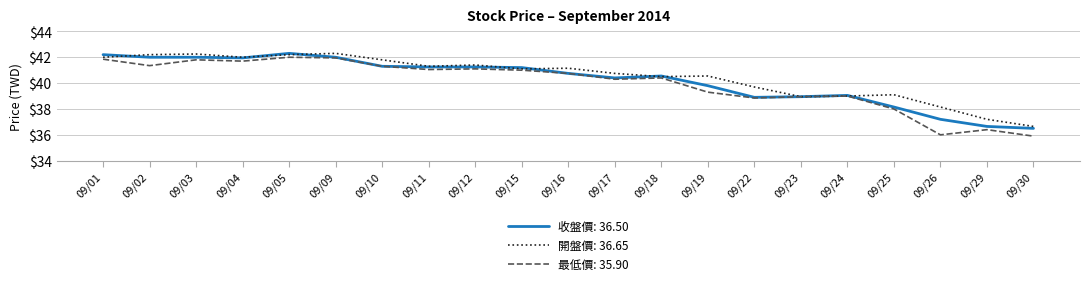

What is the smallest value displayed?

35.9